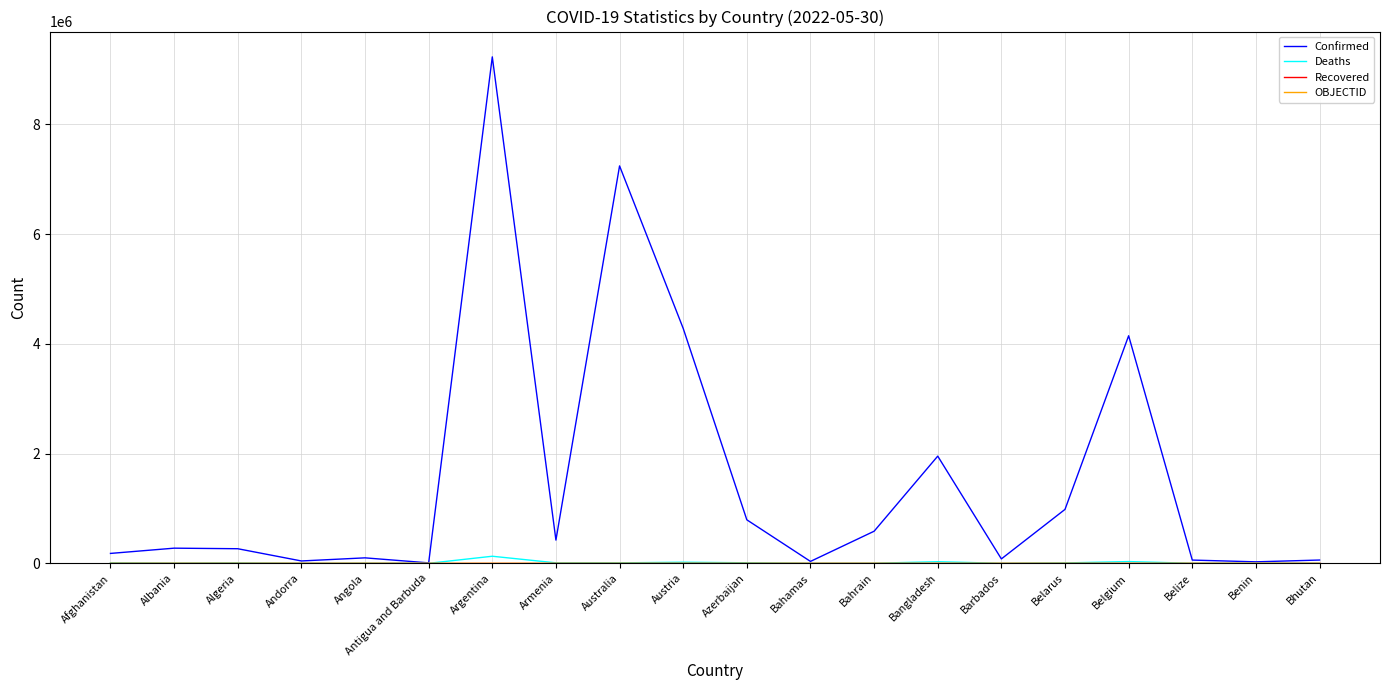

Which series has the widest spread of values?

Confirmed